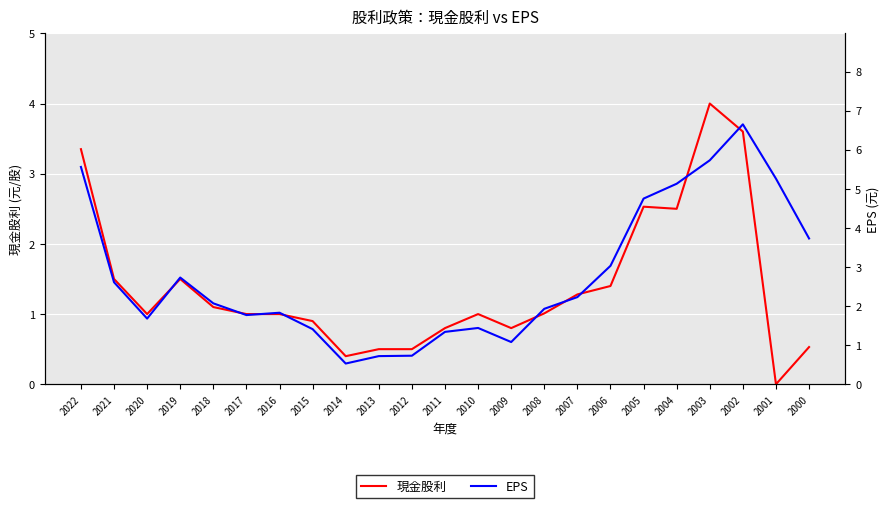

Rank the series at 2010 from highest to lowest value.

EPS, 現金股利